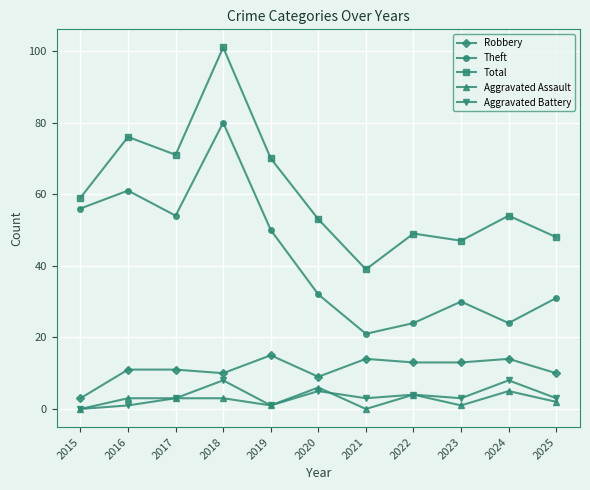

Reading left to right, what are all the values shown in this chart?

Robbery: 2015=3	2016=11	2017=11	2018=10	2019=15	2020=9	2021=14	2022=13	2023=13	2024=14	2025=10
Theft: 2015=56	2016=61	2017=54	2018=80	2019=50	2020=32	2021=21	2022=24	2023=30	2024=24	2025=31
Total: 2015=59	2016=76	2017=71	2018=101	2019=70	2020=53	2021=39	2022=49	2023=47	2024=54	2025=48
Aggravated Assault: 2015=0	2016=3	2017=3	2018=3	2019=1	2020=6	2021=0	2022=4	2023=1	2024=5	2025=2
Aggravated Battery: 2015=0	2016=1	2017=3	2018=8	2019=1	2020=5	2021=3	2022=4	2023=3	2024=8	2025=3